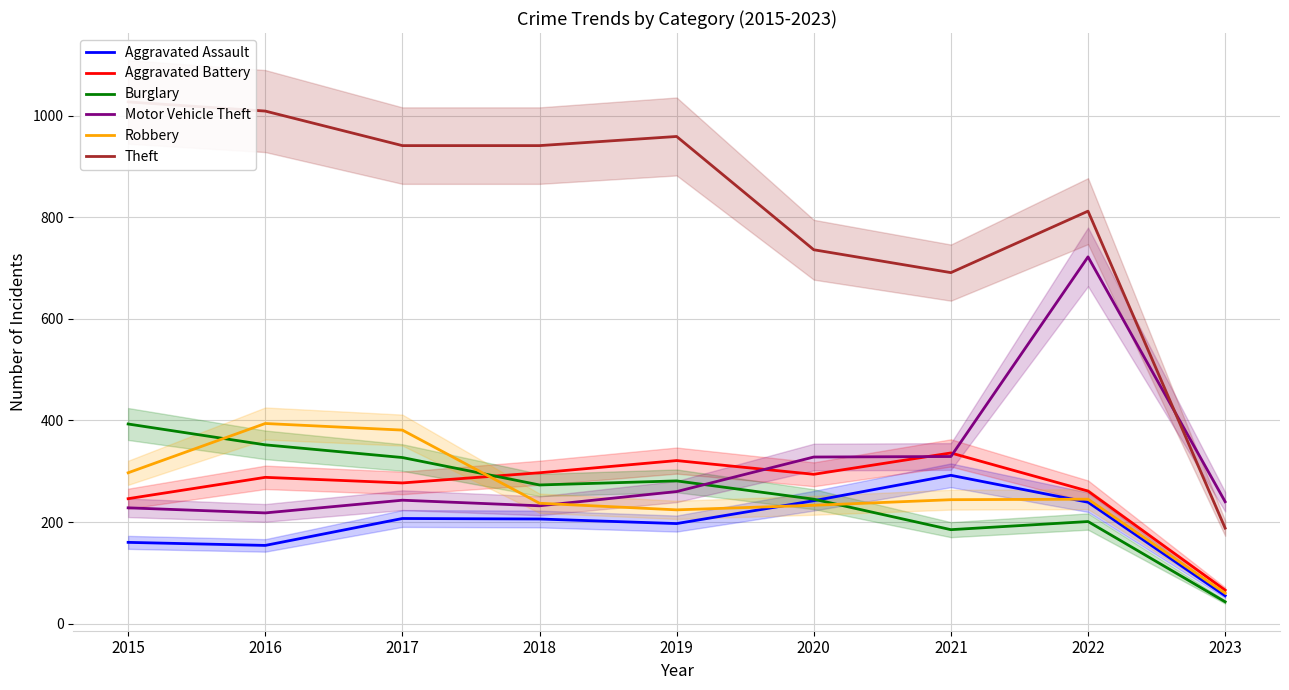

Reading right to left, list all the values displayed in this chart.

Aggravated Assault: 2023=55	2022=239	2021=292	2020=242	2019=197	2018=206	2017=207	2016=154	2015=160
Aggravated Battery: 2023=66	2022=261	2021=336	2020=294	2019=321	2018=297	2017=277	2016=288	2015=246
Burglary: 2023=43	2022=201	2021=185	2020=245	2019=281	2018=273	2017=327	2016=352	2015=393
Motor Vehicle Theft: 2023=240	2022=722	2021=329	2020=328	2019=260	2018=232	2017=243	2016=218	2015=228
Robbery: 2023=60	2022=245	2021=244	2020=233	2019=224	2018=237	2017=381	2016=394	2015=297
Theft: 2023=188	2022=812	2021=691	2020=736	2019=959	2018=941	2017=941	2016=1009	2015=1027